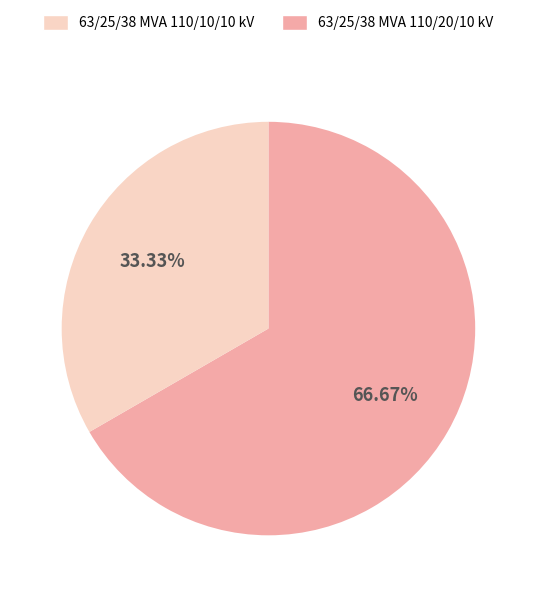

Is there any slice that represents more than half of the pie?

Yes